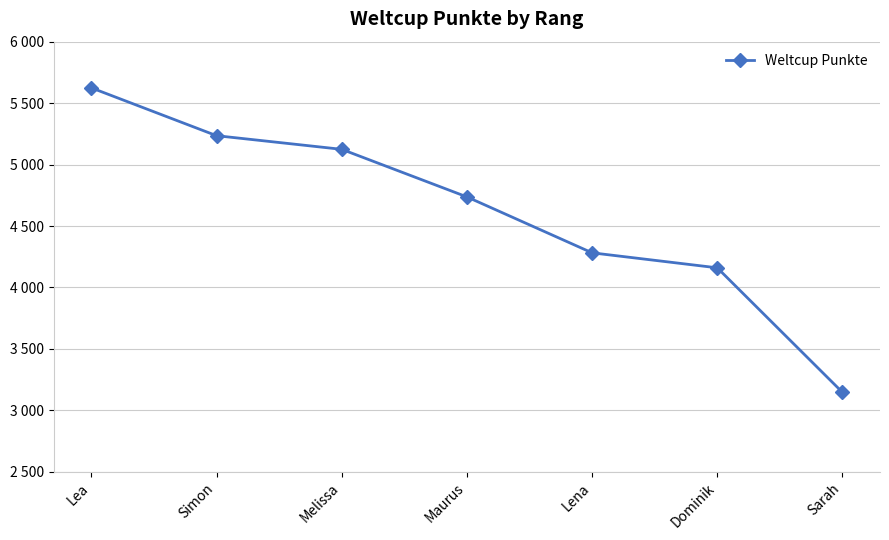

Does the chart have visible grid lines?

Yes